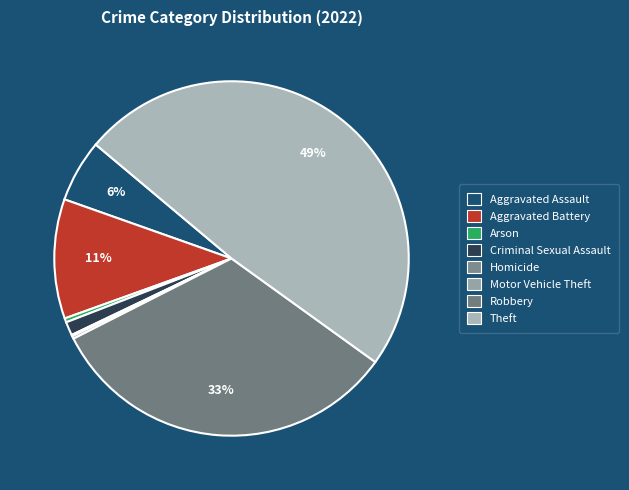

What percentage is NOT represented by Arson?

99.6%